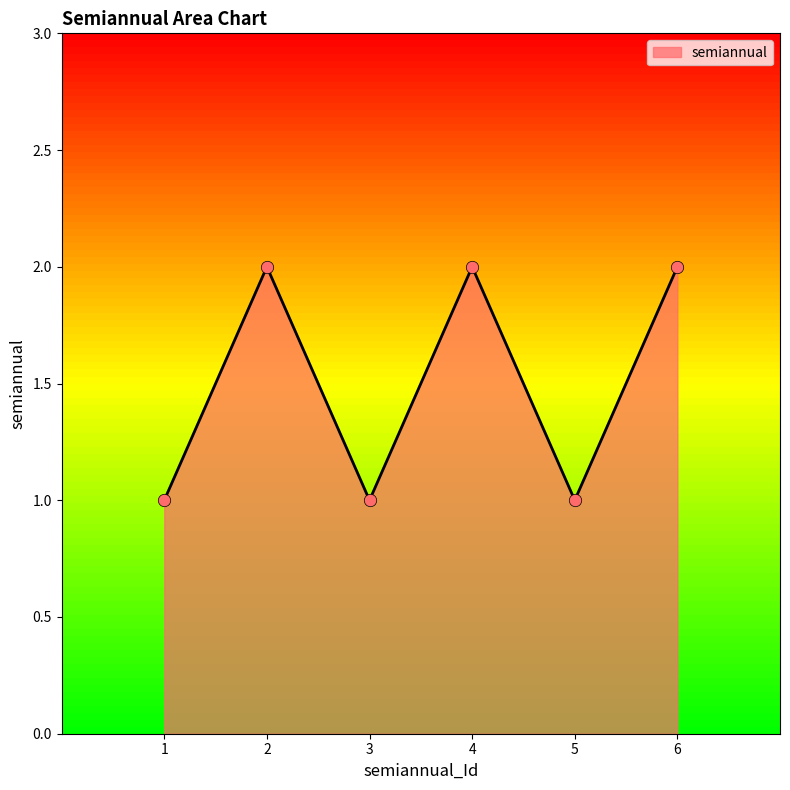

Between 1 and 6, which is larger?

6